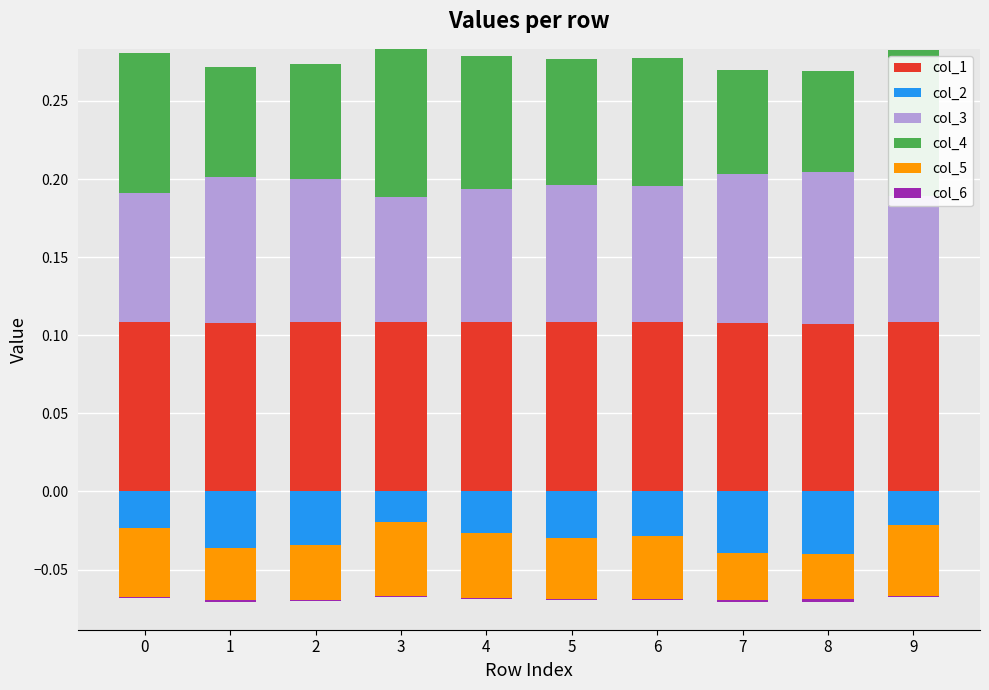

Read the col_3 value at 0.

0.1